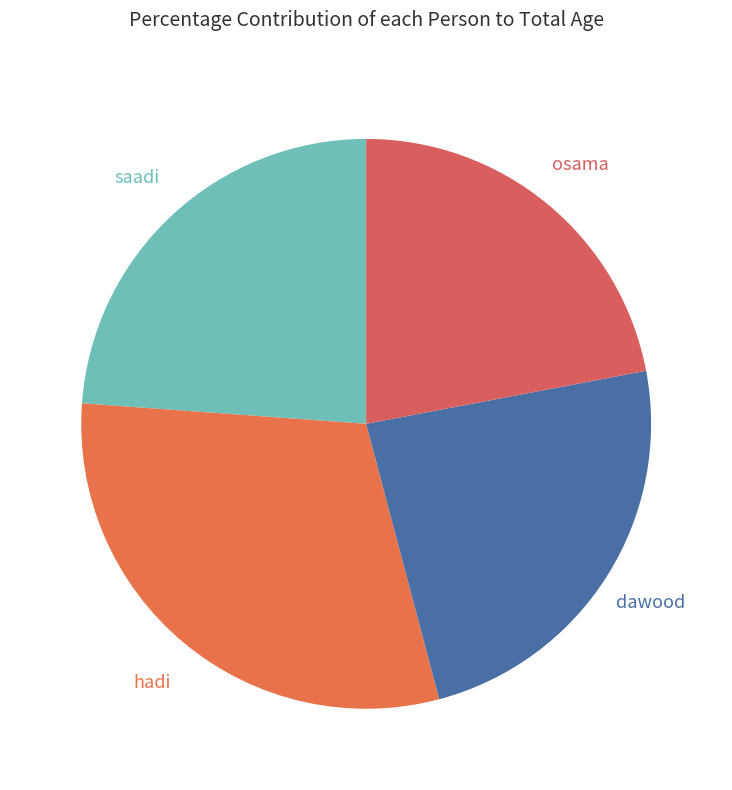

To the nearest percent, what is the combined percentage of dawood and hadi?

54%